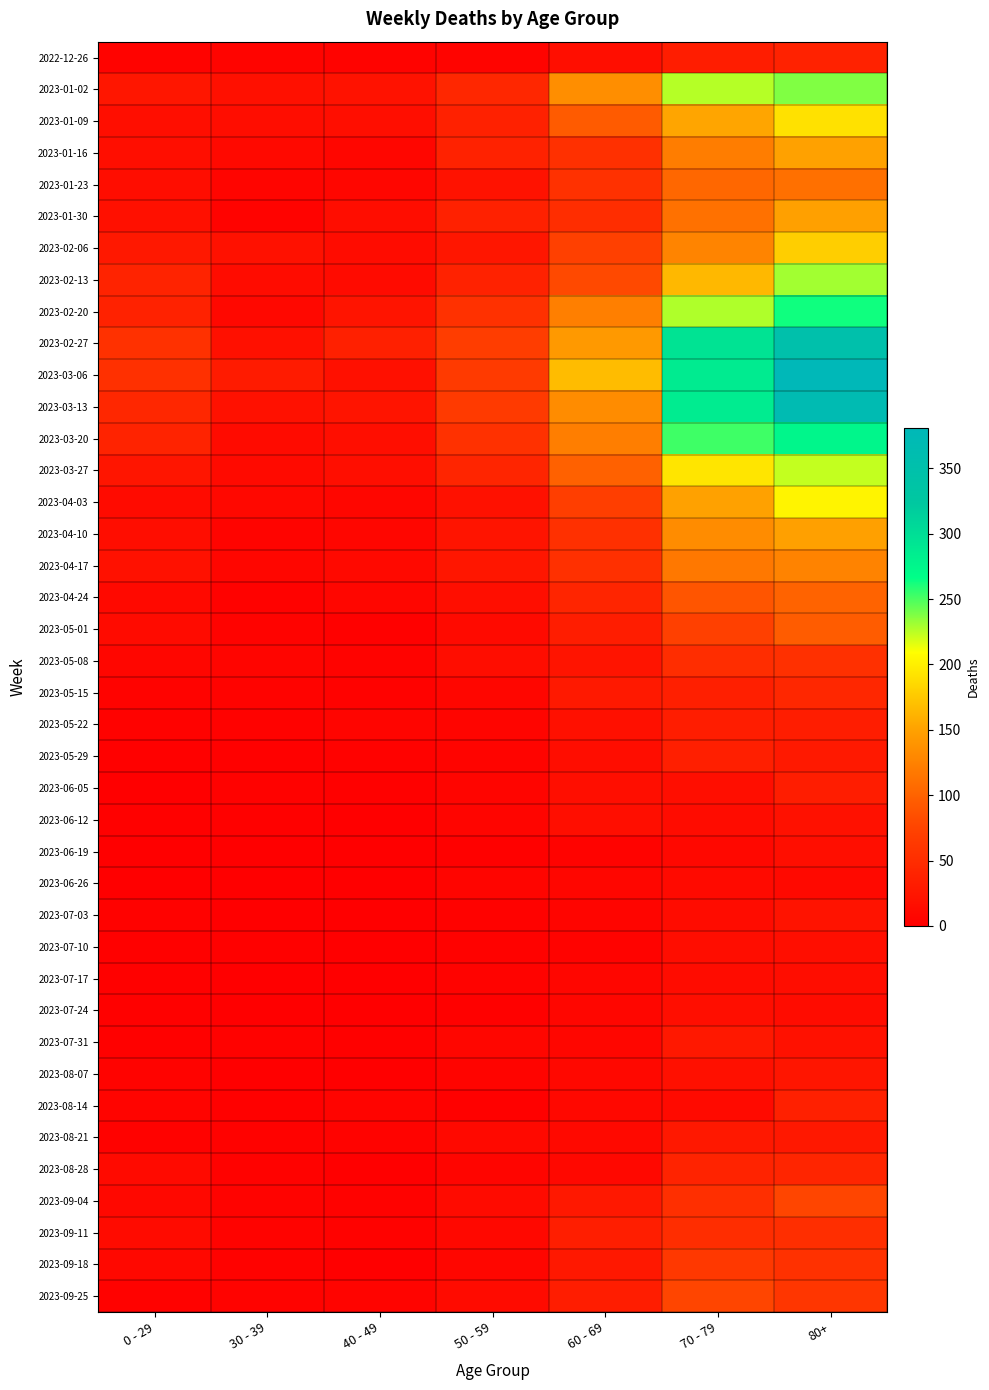

Reading right to left, what are all the values shown in this chart?

2022-12-26: 80+=38	70 - 79=32	60 - 69=16	50 - 59=5	40 - 49=4	30 - 39=5	0 - 29=4
2023-01-02: 80+=238	70 - 79=226	60 - 69=134	50 - 59=44	40 - 49=21	30 - 39=18	0 - 29=26
2023-01-09: 80+=191	70 - 79=153	60 - 69=94	50 - 59=37	40 - 49=16	30 - 39=15	0 - 29=17
2023-01-16: 80+=150	70 - 79=121	60 - 69=54	50 - 59=38	40 - 49=8	30 - 39=11	0 - 29=17
2023-01-23: 80+=111	70 - 79=104	60 - 69=55	50 - 59=21	40 - 49=8	30 - 39=6	0 - 29=15
2023-01-30: 80+=149	70 - 79=112	60 - 69=51	50 - 59=37	40 - 49=15	30 - 39=4	0 - 29=18
2023-02-06: 80+=179	70 - 79=127	60 - 69=72	50 - 59=26	40 - 49=14	30 - 39=20	0 - 29=28
2023-02-13: 80+=230	70 - 79=165	60 - 69=80	50 - 59=38	40 - 49=13	30 - 39=14	0 - 29=39
2023-02-20: 80+=263	70 - 79=227	60 - 69=123	50 - 59=55	40 - 49=23	30 - 39=10	0 - 29=38
2023-02-27: 80+=350	70 - 79=295	60 - 69=143	50 - 59=68	40 - 49=36	30 - 39=18	0 - 29=55
2023-03-06: 80+=381	70 - 79=287	60 - 69=167	50 - 59=65	40 - 49=19	30 - 39=30	0 - 29=54
2023-03-13: 80+=368	70 - 79=286	60 - 69=133	50 - 59=65	40 - 49=23	30 - 39=20	0 - 29=44
2023-03-20: 80+=275	70 - 79=253	60 - 69=122	50 - 59=55	40 - 49=16	30 - 39=13	0 - 29=40
2023-03-27: 80+=223	70 - 79=193	60 - 69=99	50 - 59=41	40 - 49=16	30 - 39=12	0 - 29=24
2023-04-03: 80+=203	70 - 79=150	60 - 69=69	50 - 59=20	40 - 49=8	30 - 39=9	0 - 29=13
2023-04-10: 80+=149	70 - 79=133	60 - 69=54	50 - 59=23	40 - 49=8	30 - 39=5	0 - 29=15
2023-04-17: 80+=126	70 - 79=117	60 - 69=54	50 - 59=25	40 - 49=11	30 - 39=8	0 - 29=20
2023-04-24: 80+=101	70 - 79=90	60 - 69=41	50 - 59=16	40 - 49=7	30 - 39=3	0 - 29=11
2023-05-01: 80+=95	70 - 79=71	60 - 69=33	50 - 59=12	40 - 49=2	30 - 39=4	0 - 29=13
2023-05-08: 80+=54	70 - 79=50	60 - 69=23	50 - 59=15	40 - 49=4	30 - 39=6	0 - 29=8
2023-05-15: 80+=44	70 - 79=35	60 - 69=29	50 - 59=7	40 - 49=3	30 - 39=4	0 - 29=4
2023-05-22: 80+=32	70 - 79=33	60 - 69=18	50 - 59=6	40 - 49=6	30 - 39=3	0 - 29=3
2023-05-29: 80+=29	70 - 79=35	60 - 69=15	50 - 59=5	40 - 49=3	30 - 39=2	0 - 29=2
2023-06-05: 80+=33	70 - 79=17	60 - 69=17	50 - 59=6	40 - 49=2	30 - 39=3	0 - 29=1
2023-06-12: 80+=20	70 - 79=14	60 - 69=17	50 - 59=6	40 - 49=1	30 - 39=2	0 - 29=2
2023-06-19: 80+=16	70 - 79=10	60 - 69=4	50 - 59=2	40 - 49=1	30 - 39=1	0 - 29=1
2023-06-26: 80+=11	70 - 79=12	60 - 69=7	50 - 59=6	40 - 49=0	30 - 39=1	0 - 29=1
2023-07-03: 80+=22	70 - 79=14	60 - 69=6	50 - 59=3	40 - 49=0	30 - 39=0	0 - 29=3
2023-07-10: 80+=16	70 - 79=15	60 - 69=4	50 - 59=3	40 - 49=1	30 - 39=2	0 - 29=2
2023-07-17: 80+=15	70 - 79=14	60 - 69=8	50 - 59=4	40 - 49=0	30 - 39=0	0 - 29=2
2023-07-24: 80+=14	70 - 79=16	60 - 69=7	50 - 59=2	40 - 49=1	30 - 39=1	0 - 29=2
2023-07-31: 80+=20	70 - 79=27	60 - 69=8	50 - 59=8	40 - 49=2	30 - 39=3	0 - 29=2
2023-08-07: 80+=24	70 - 79=18	60 - 69=9	50 - 59=5	40 - 49=0	30 - 39=1	0 - 29=4
2023-08-14: 80+=36	70 - 79=12	60 - 69=9	50 - 59=2	40 - 49=5	30 - 39=2	0 - 29=5
2023-08-21: 80+=27	70 - 79=27	60 - 69=11	50 - 59=11	40 - 49=4	30 - 39=3	0 - 29=3
2023-08-28: 80+=41	70 - 79=39	60 - 69=9	50 - 59=6	40 - 49=1	30 - 39=3	0 - 29=12
2023-09-04: 80+=77	70 - 79=53	60 - 69=27	50 - 59=13	40 - 49=3	30 - 39=4	0 - 29=9
2023-09-11: 80+=52	70 - 79=51	60 - 69=34	50 - 59=9	40 - 49=3	30 - 39=4	0 - 29=13
2023-09-18: 80+=55	70 - 79=62	60 - 69=28	50 - 59=8	40 - 49=1	30 - 39=3	0 - 29=10
2023-09-25: 80+=61	70 - 79=77	60 - 69=33	50 - 59=13	40 - 49=5	30 - 39=4	0 - 29=3